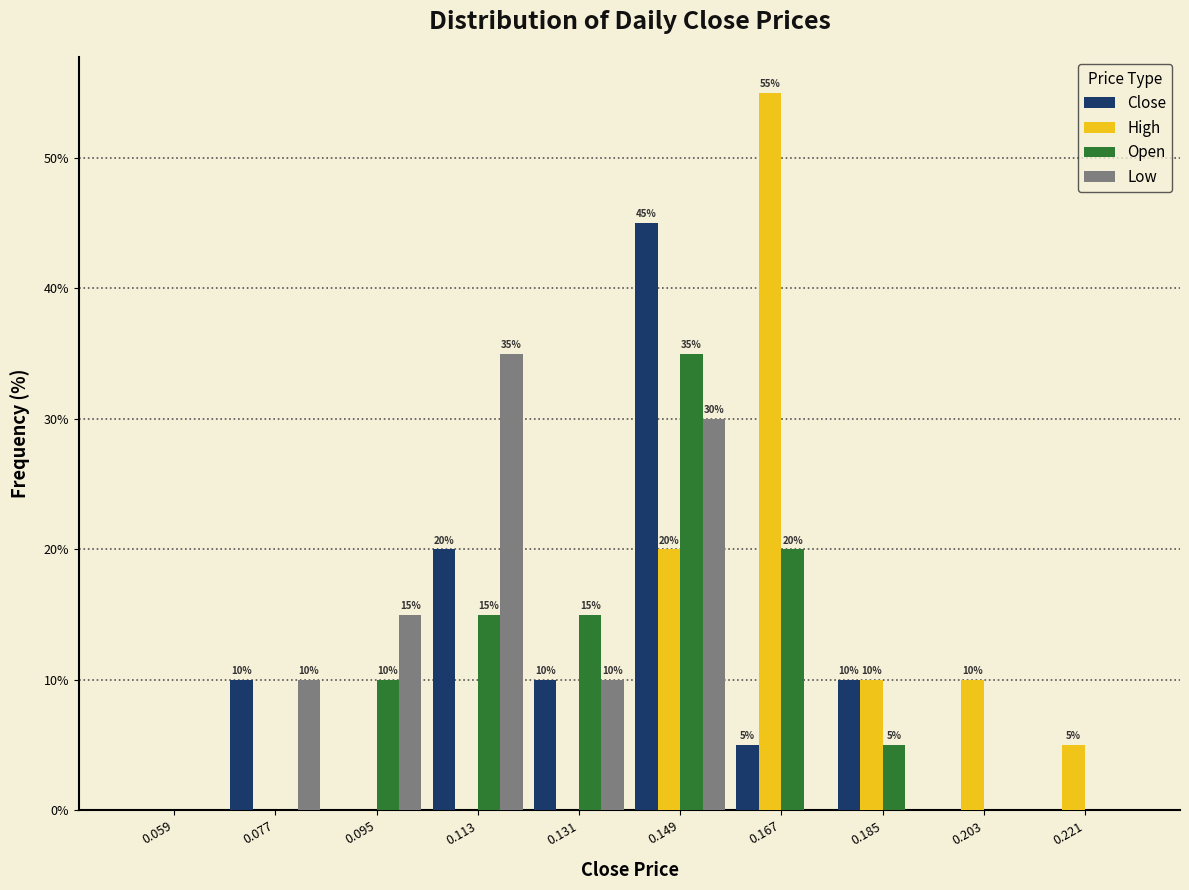

In the Low series, which range on the x-axis has the tallest bar?

0.104 to 0.122